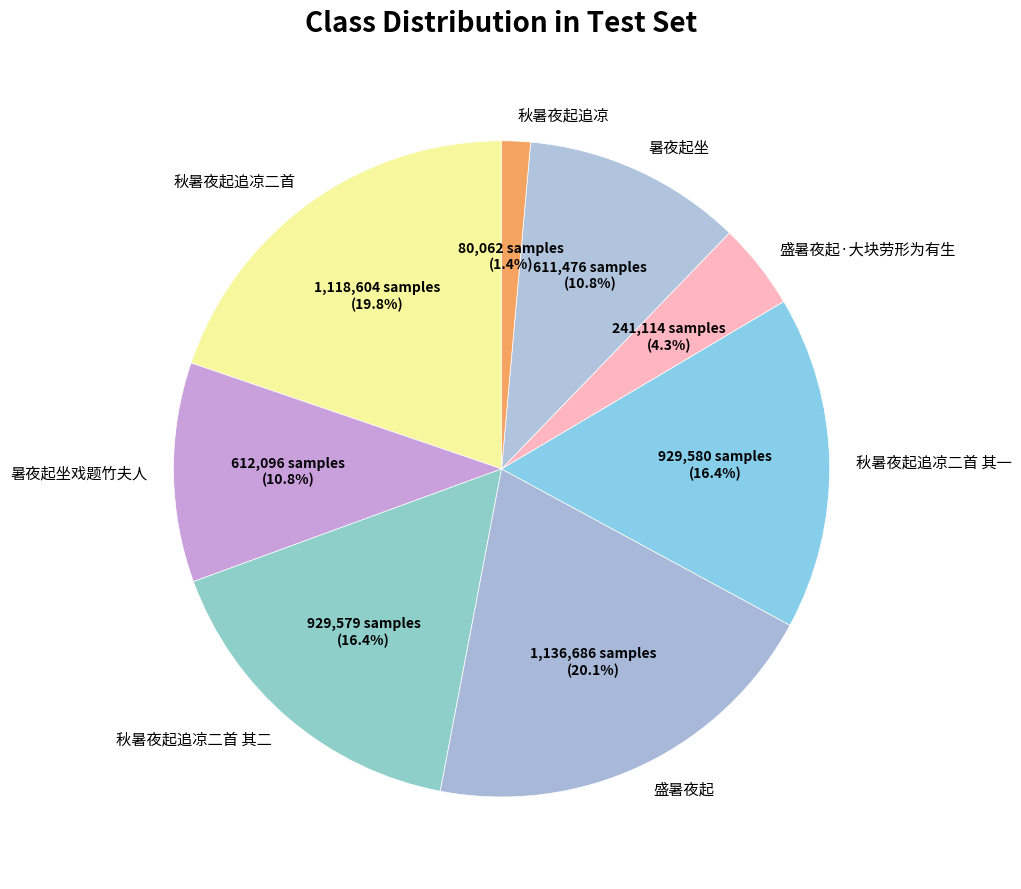

Combined, what portion of the pie is 暑夜起坐 and 秋暑夜起追凉二首 其一?

27.2%